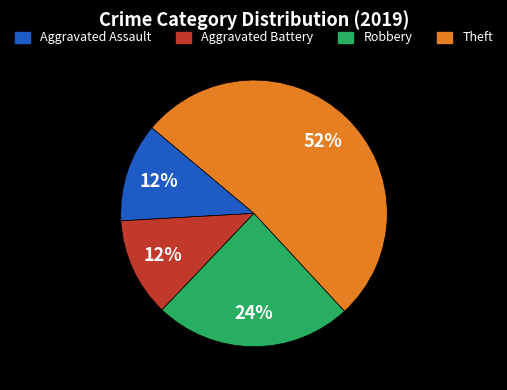

Count the number of slices in the pie.

4